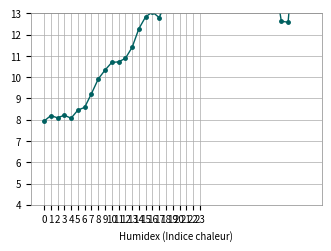

At which label does the data first exceed 13?

16